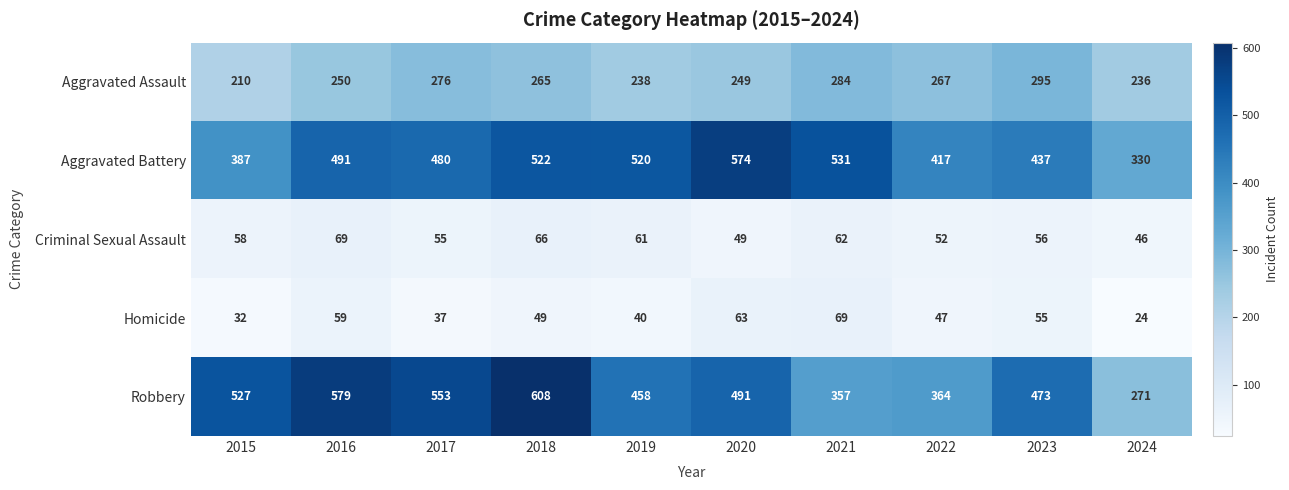

Rank the series at 2019 from lowest to highest value.

Homicide, Criminal Sexual Assault, Aggravated Assault, Robbery, Aggravated Battery